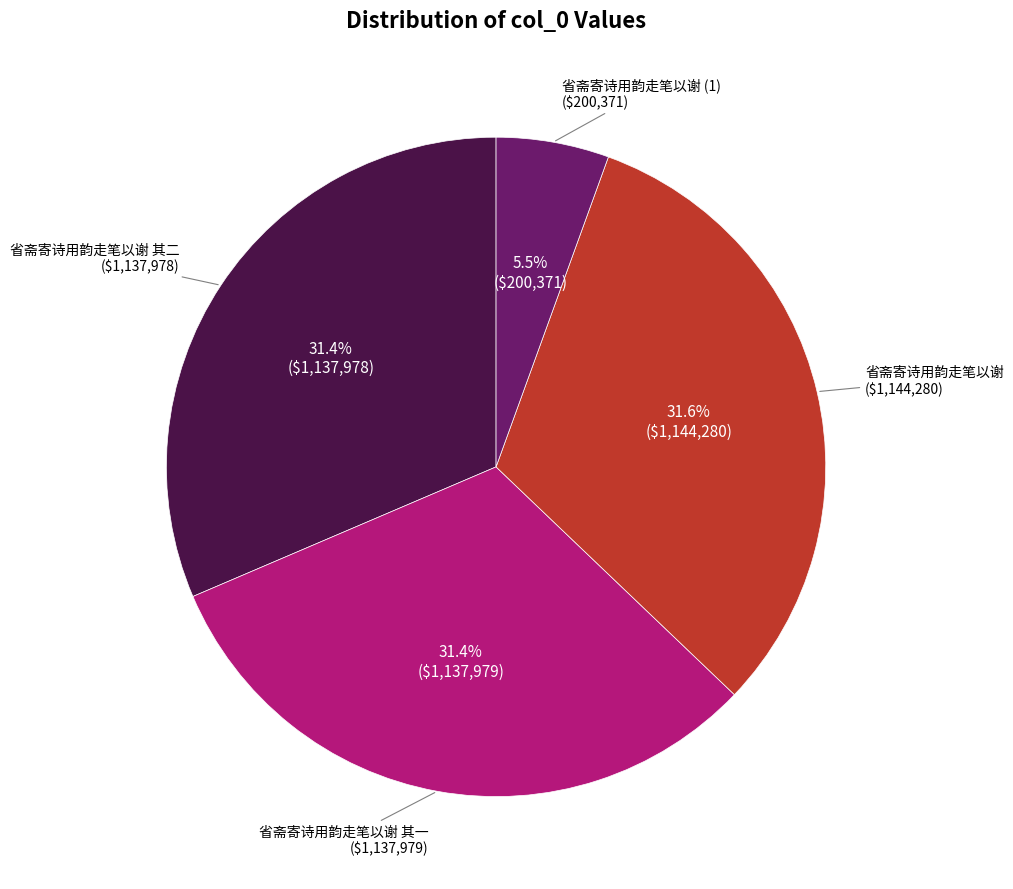

Is there a majority slice in this chart?

No